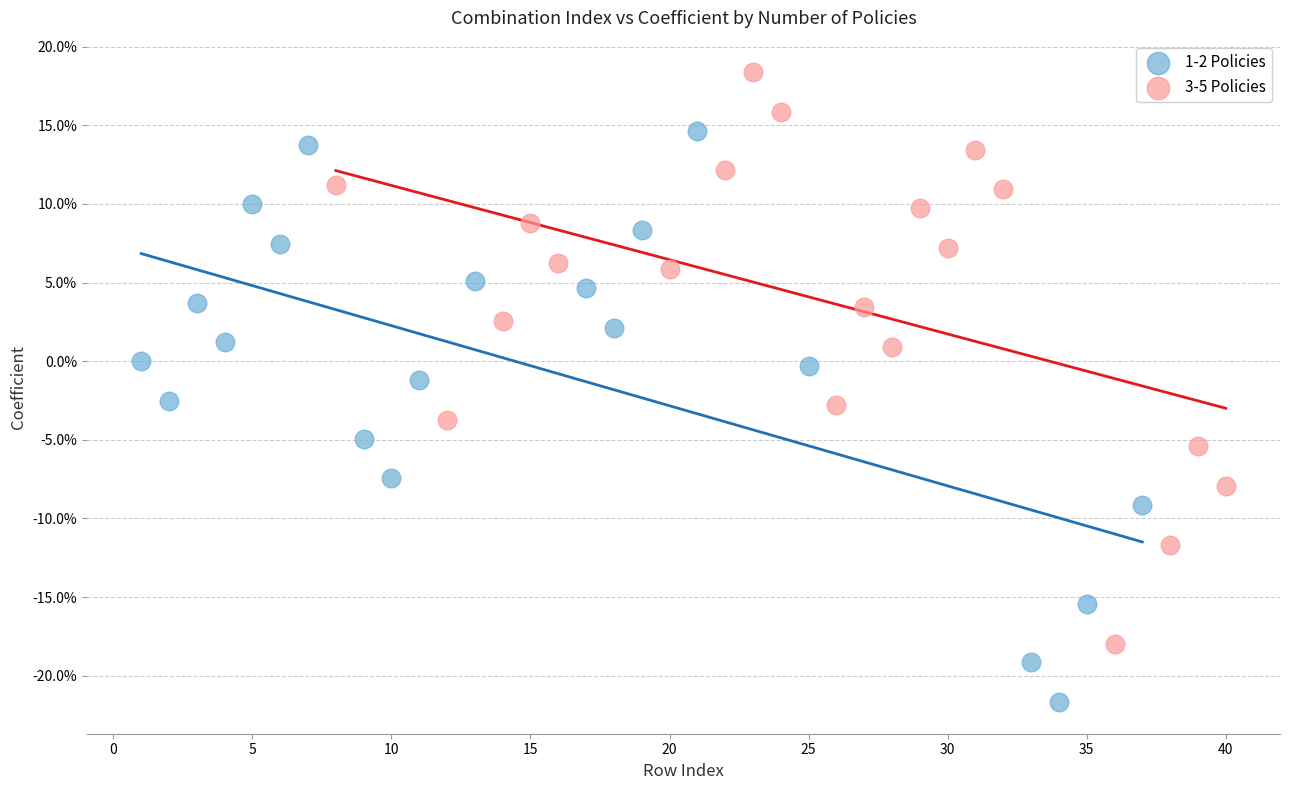

Which series reaches the maximum Y coordinate?

3-5 Policies